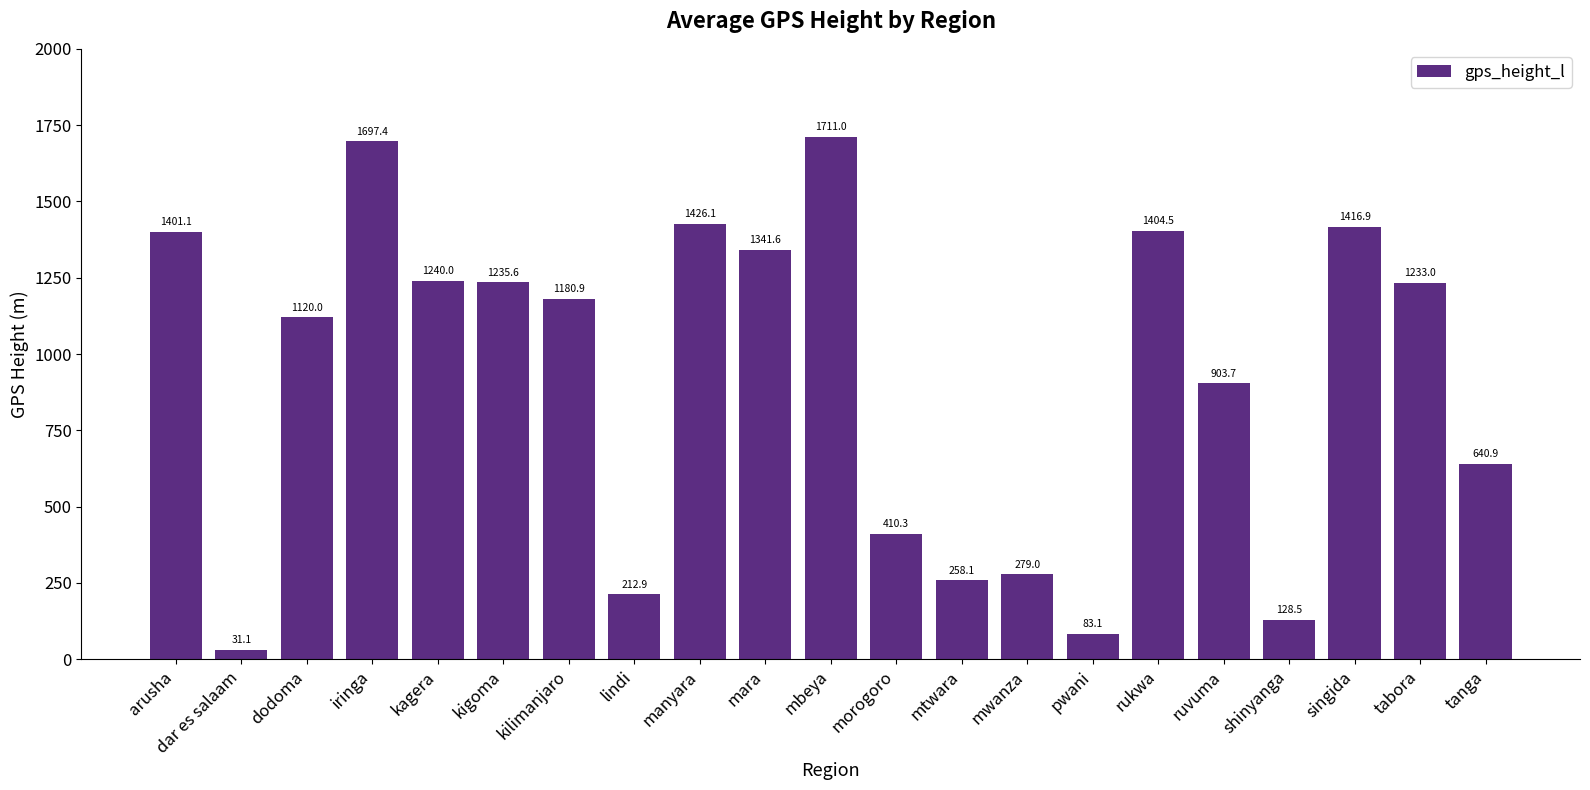

List the labels in order of value, largest first.

mbeya, iringa, manyara, singida, rukwa, arusha, mara, kagera, kigoma, tabora, kilimanjaro, dodoma, ruvuma, tanga, morogoro, mwanza, mtwara, lindi, shinyanga, pwani, dar es salaam